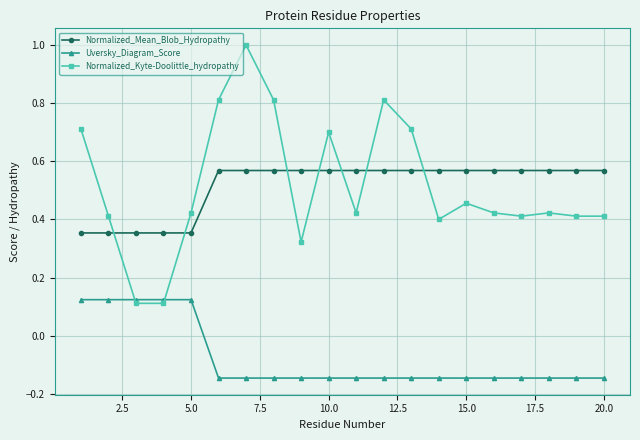

What is the maximum value shown in the chart?

1.0